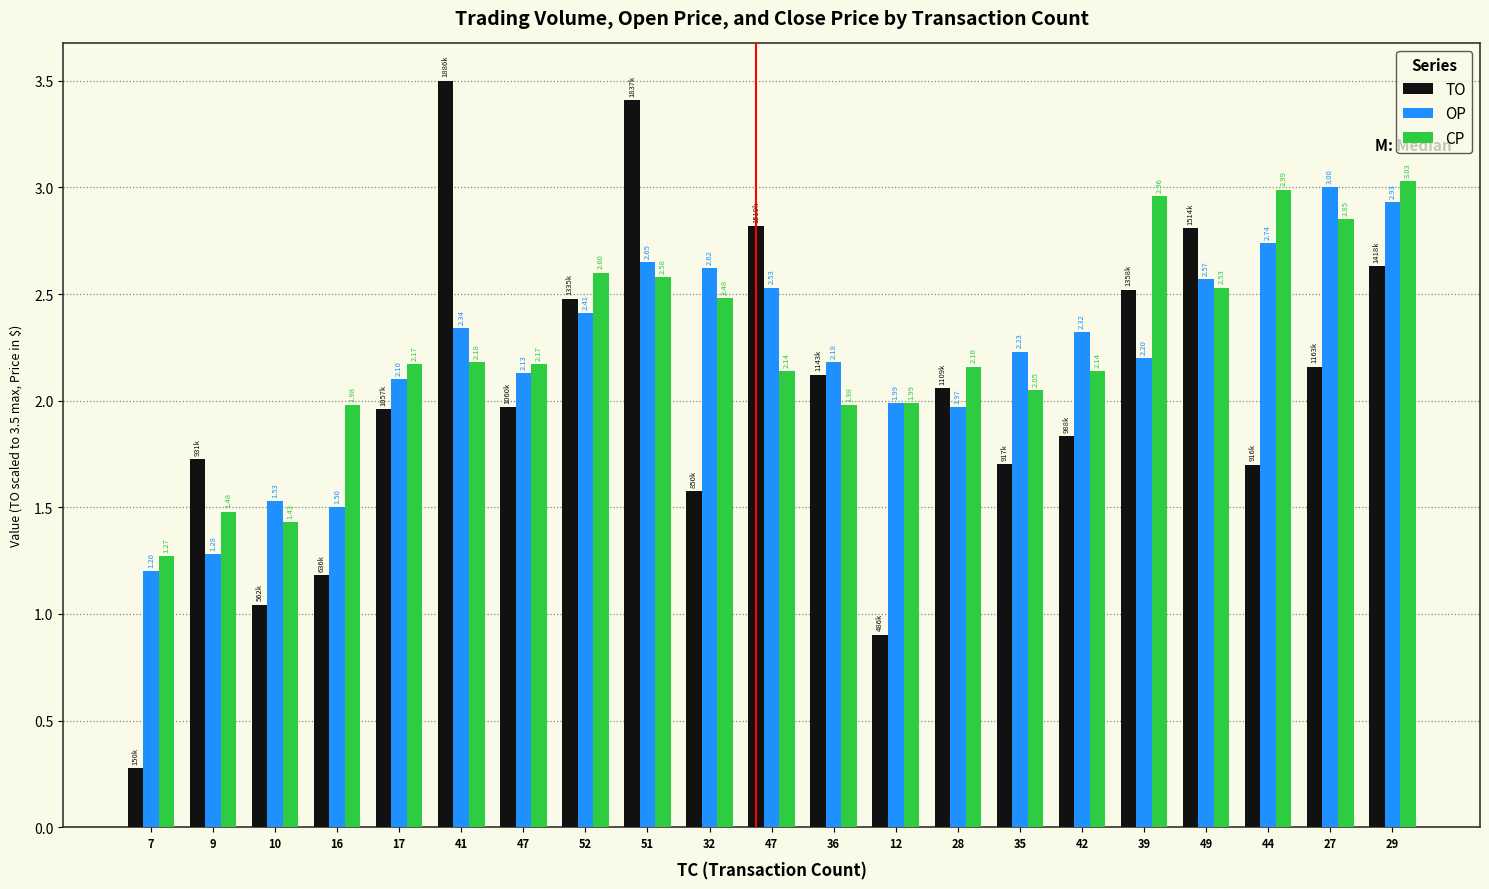

At which label does CP first exceed 2?

17